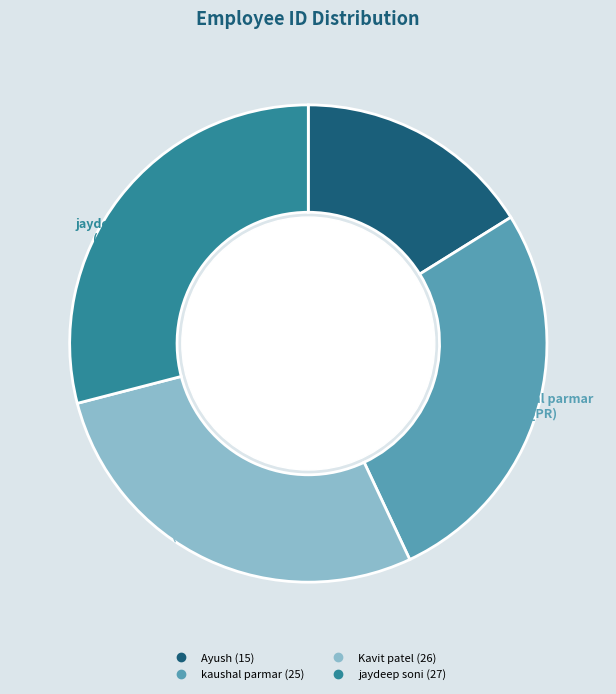

How many segments does this pie chart have?

4